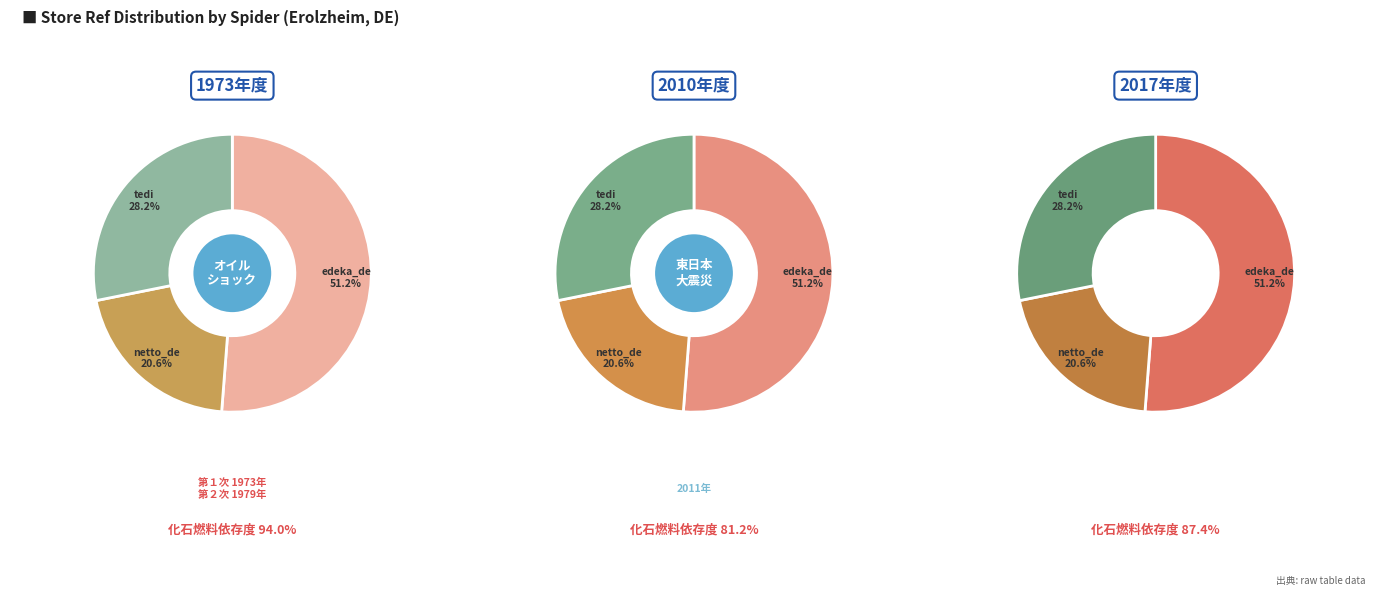

To the nearest percent, what is the difference between the netto_de and tedi slice percentages?

8%